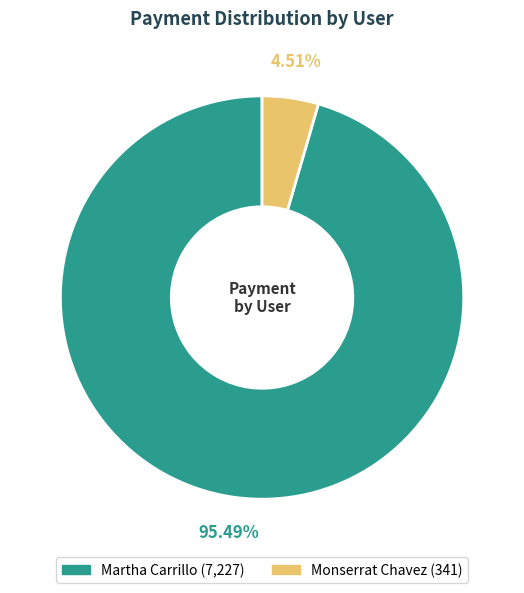

Does any single category account for the majority?

Yes